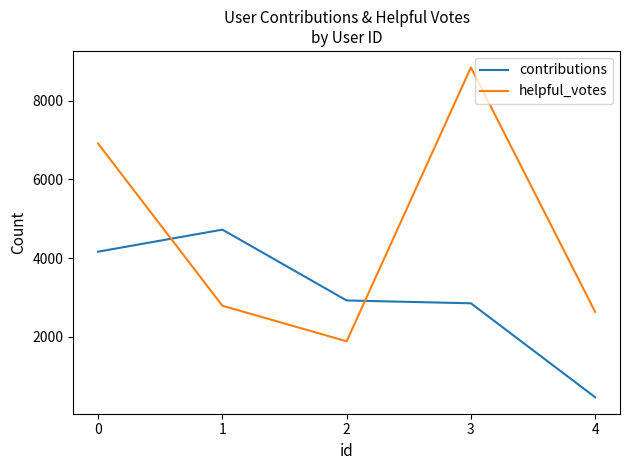

What is the total value across all series at 3?

11697